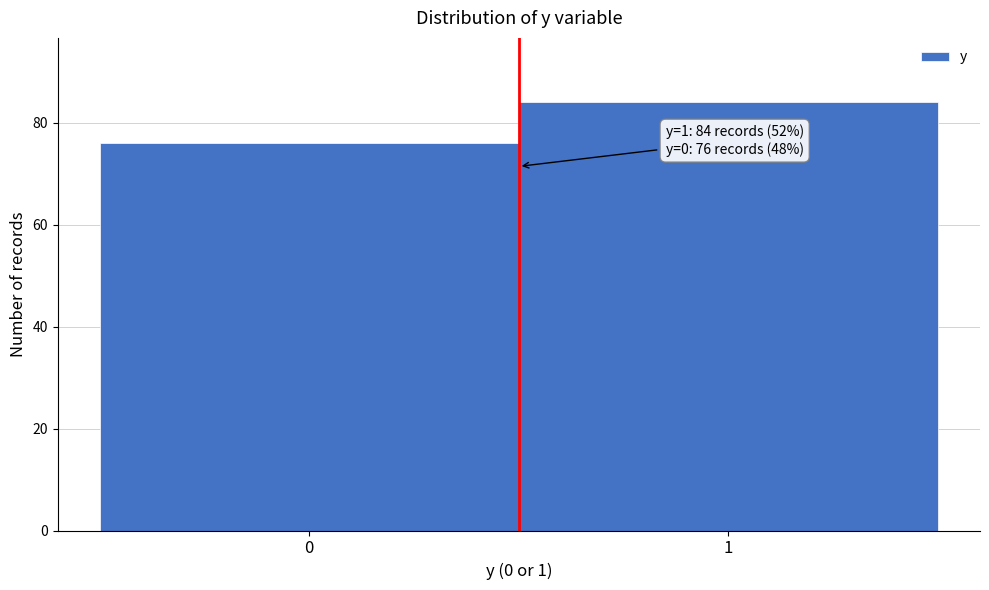

Reading left to right, transcribe all the data shown in this chart.

76	84